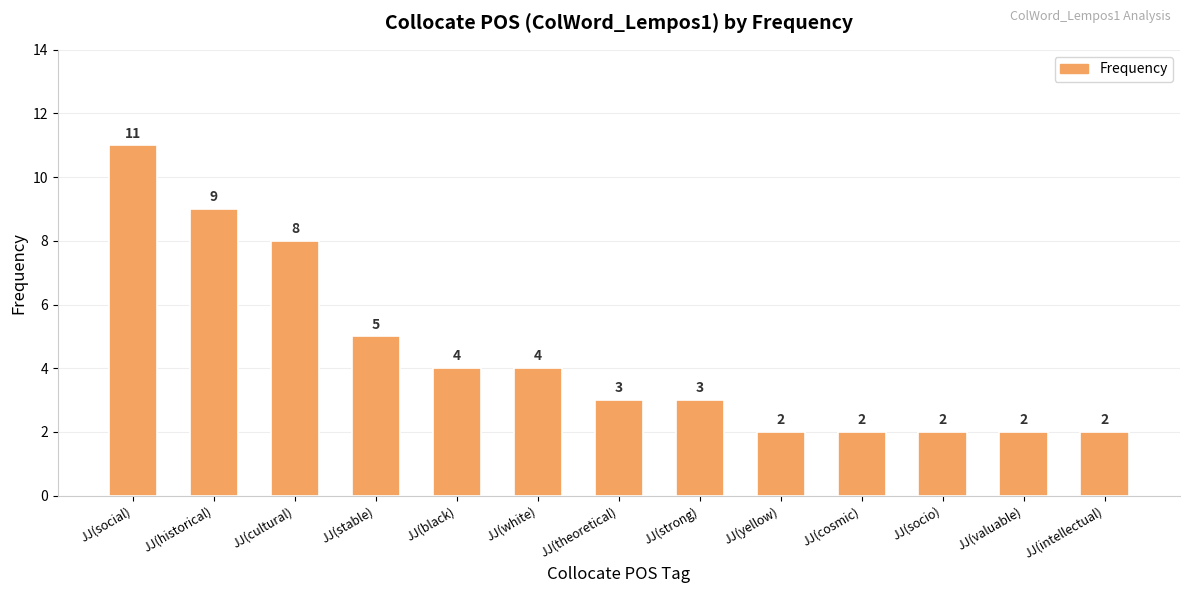

What is the ratio of the value at JJ(yellow) to the value at JJ(cosmic)?

1.0